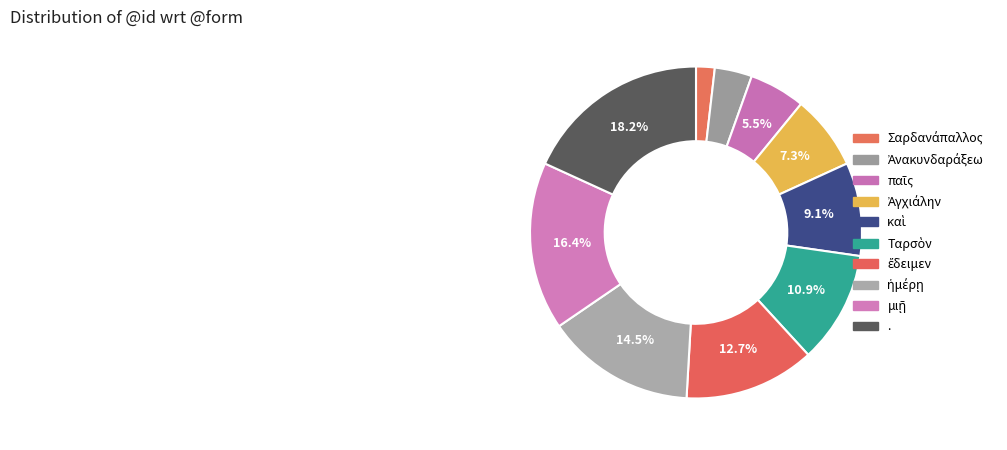

Between ἡμέρῃ and ἔδειμεν, which is larger?

ἡμέρῃ